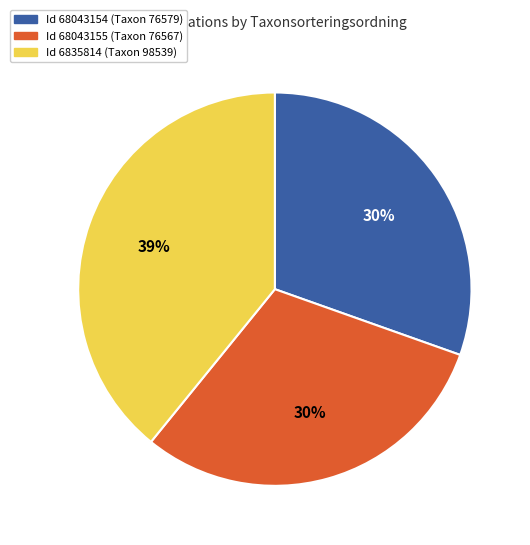

To the nearest percent, what is the average slice percentage?

33%